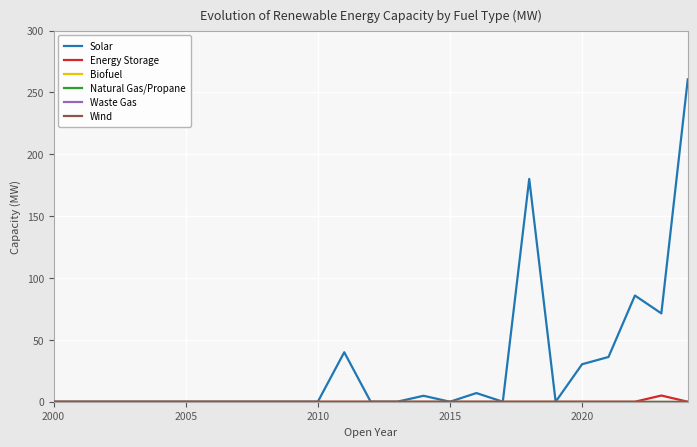

True or false: Wind and Waste Gas cross at least once.

False